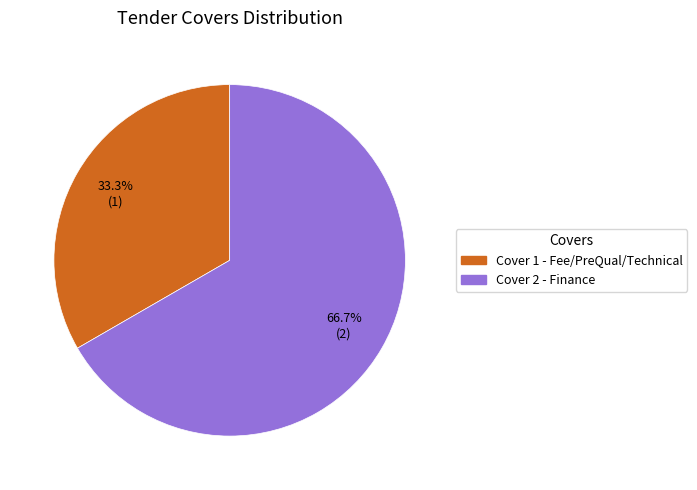

To the nearest percent, what portion does Cover 1 - Fee/PreQual/Technical represent?

33%